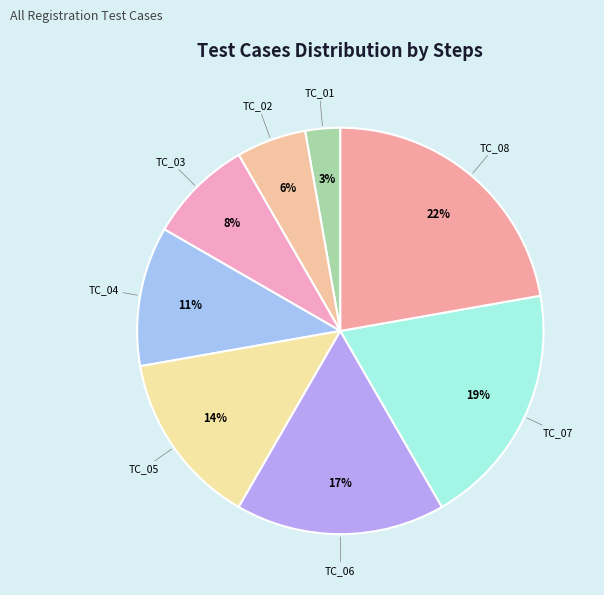

Is there any slice that represents more than half of the pie?

No